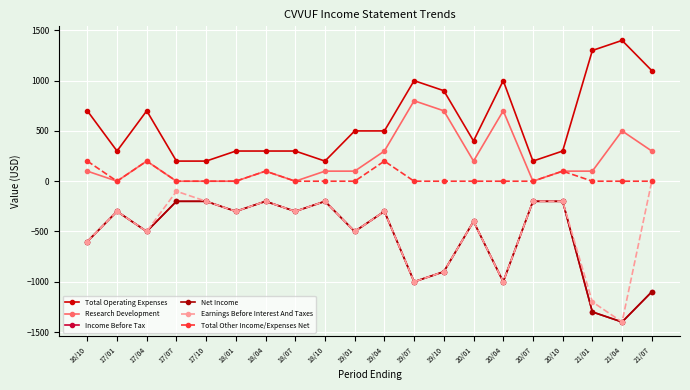

At which category does the chart reach its peak across all series?

21/04